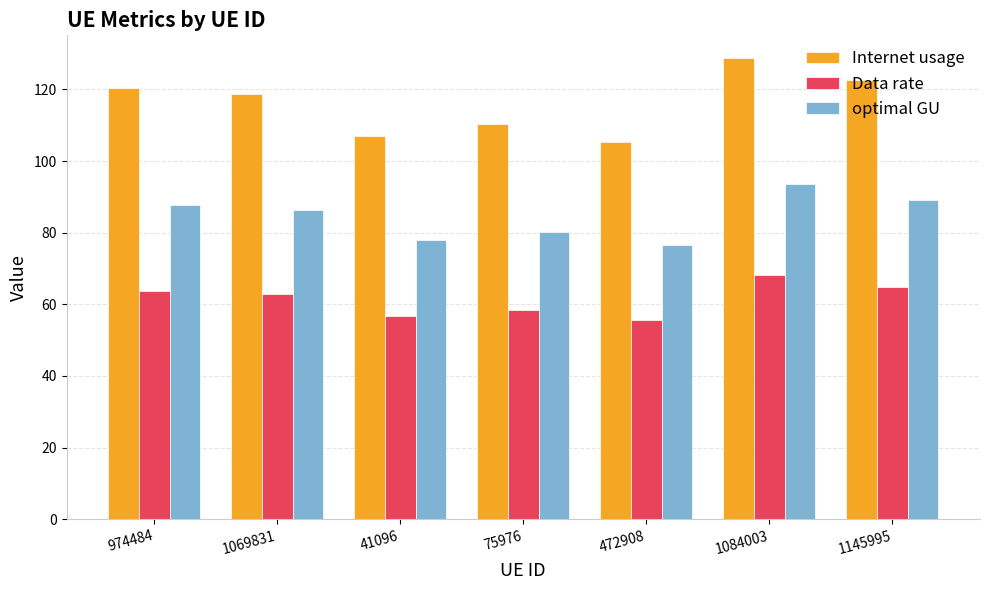

Reading left to right, list all the values displayed in this chart.

Internet usage: 120.5	118.7	107.1	110.2	105.2	128.7	122.6
Data rate: 63.8	62.9	56.7	58.4	55.7	68.2	64.9
optimal GU: 87.7	86.4	77.9	80.2	76.6	93.7	89.2